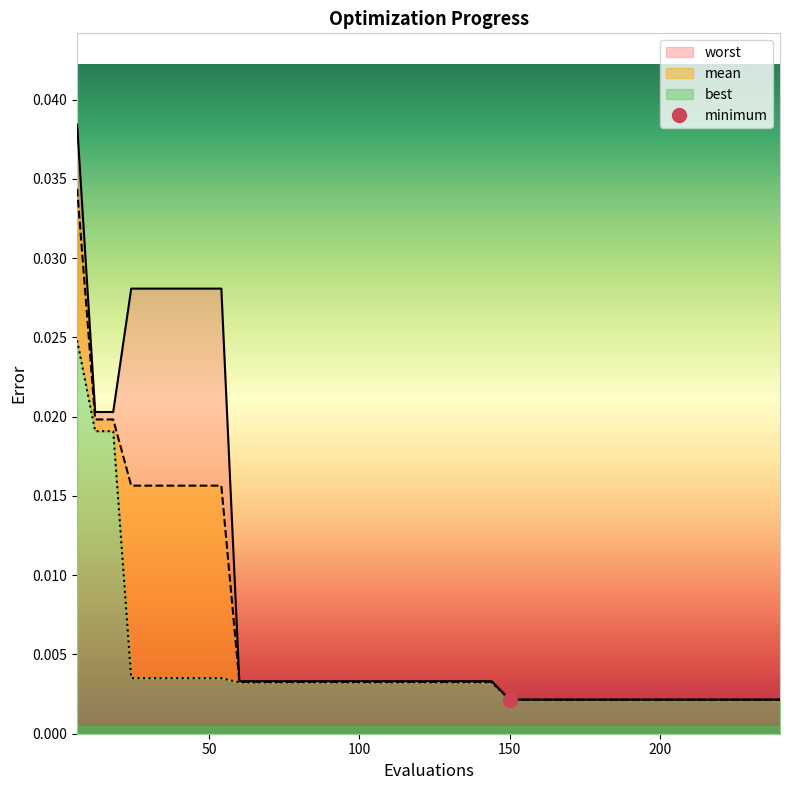

True or false: best and worst intersect in this chart.

False